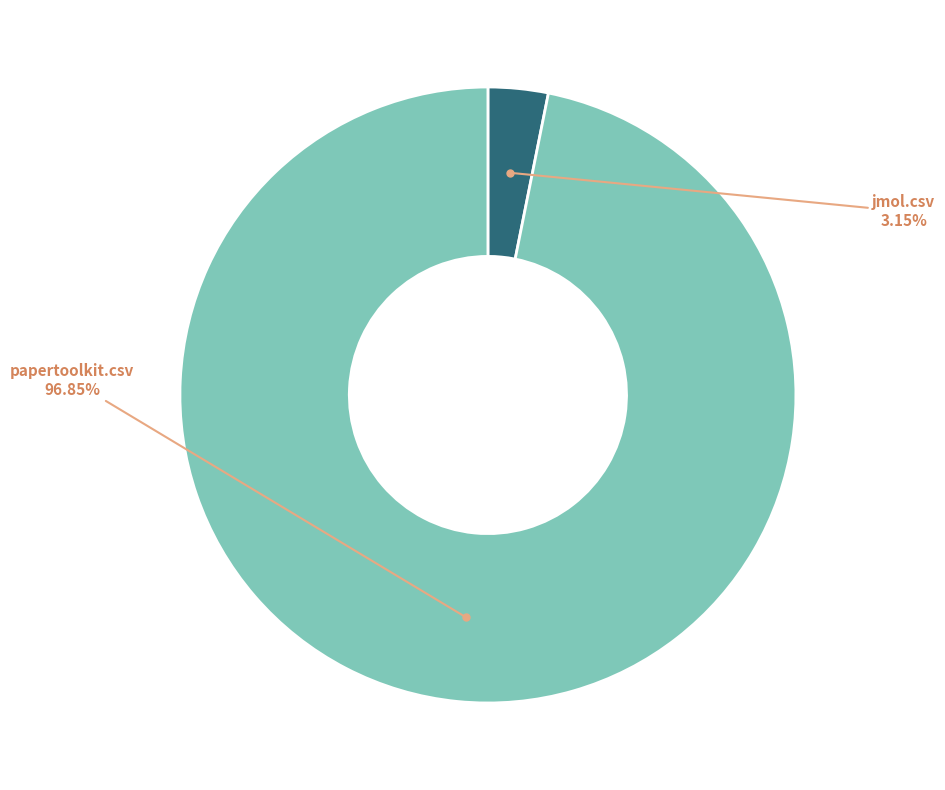

Is there a majority slice in this chart?

Yes